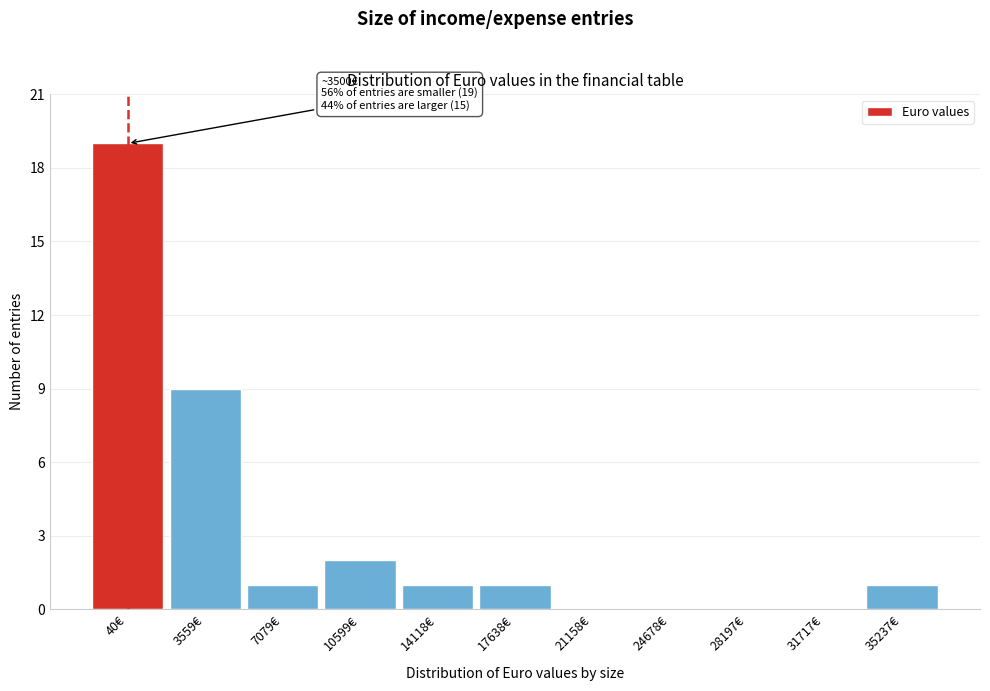

Reading left to right, list all the values displayed in this chart.

40€=19	3559€=9	7079€=1	10599€=2	14118€=1	17638€=1	21158€=0	24678€=0	28197€=0	31717€=0	35237€=1